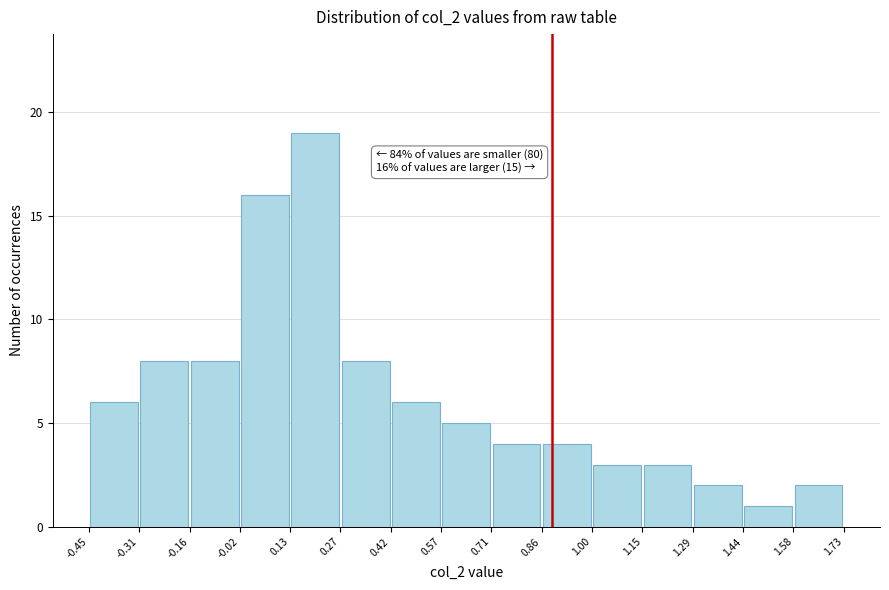

Which range on the x-axis has the tallest bar?

0.13 to 0.27